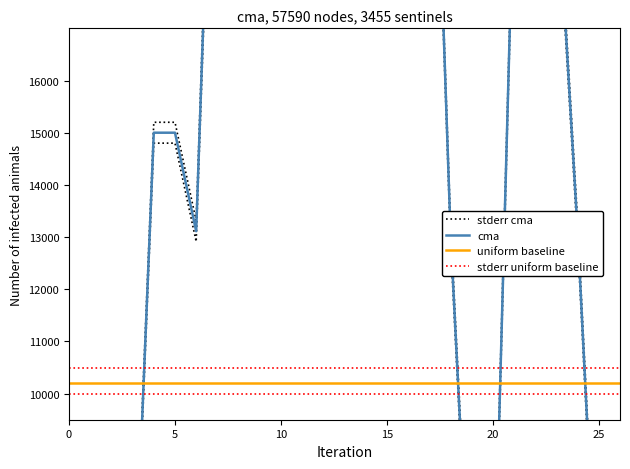

True or false: stderr uniform baseline and uniform baseline intersect in this chart.

False